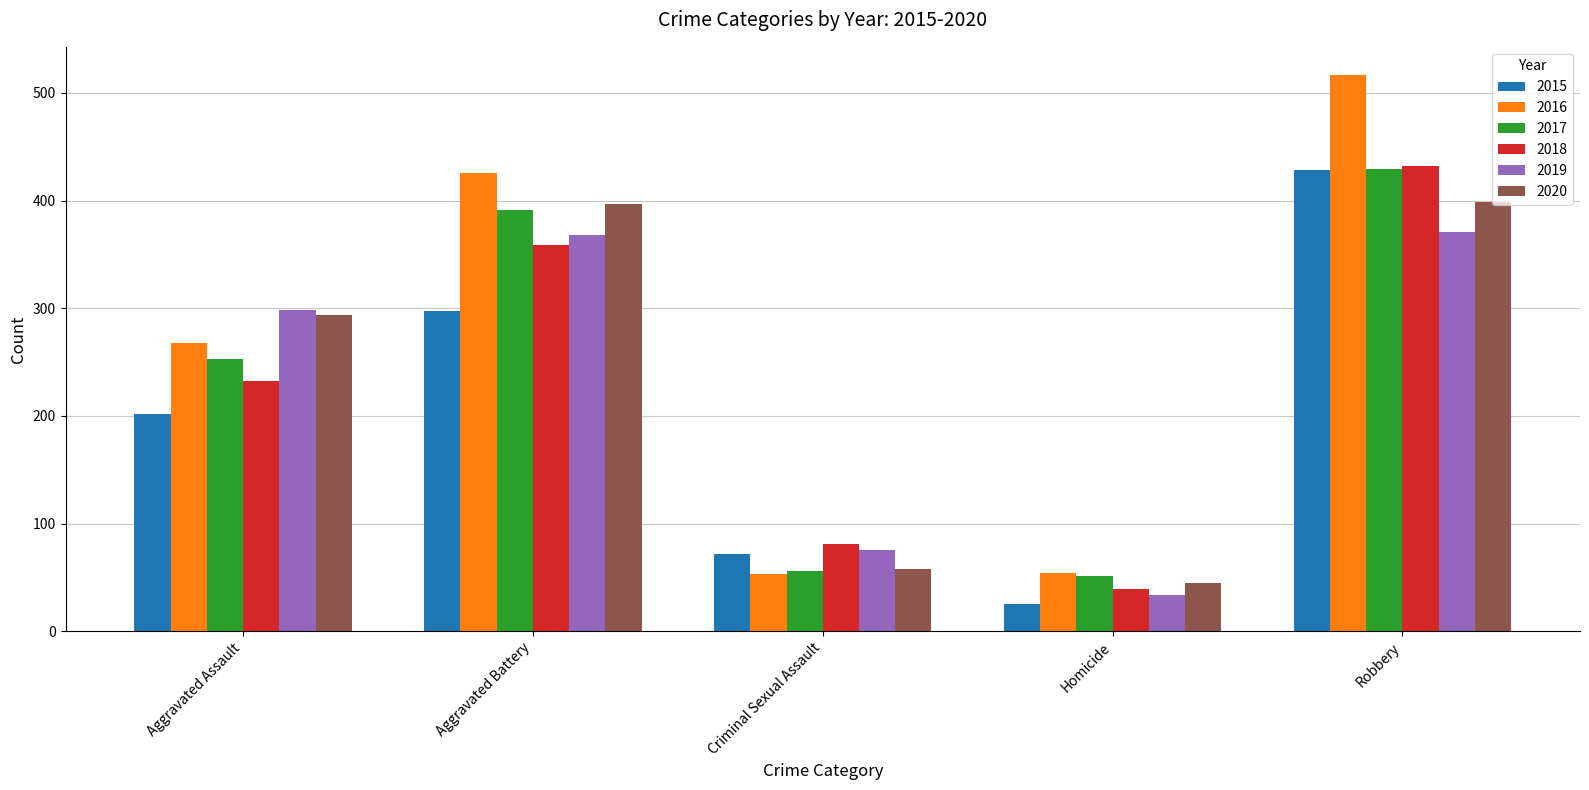

What is the difference between the maximum and minimum values in the 2020 series?

354